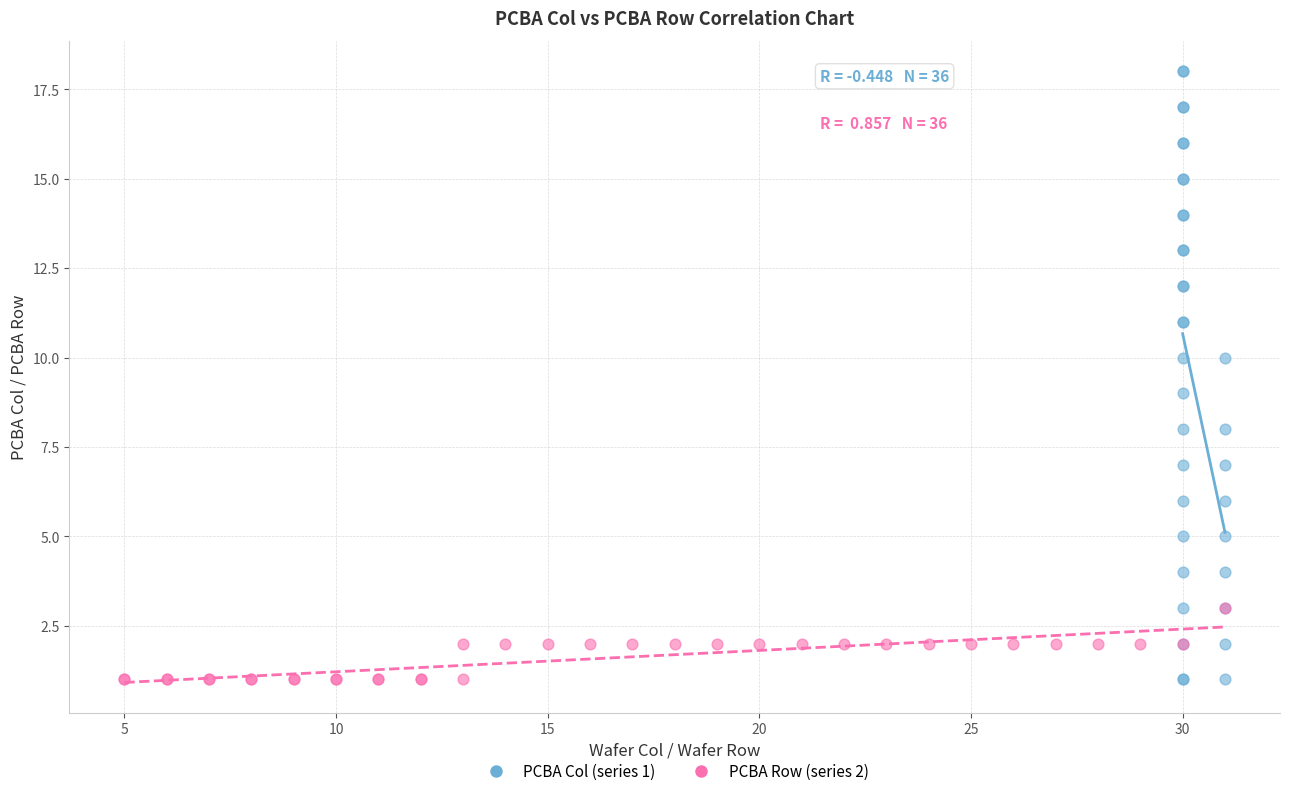

Which series has the widest spread of Y values?

PCBA Col (series 1)